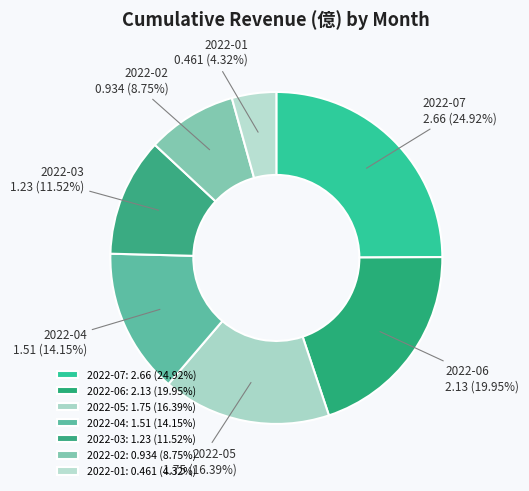

Is the sum of 2022-03 and 2022-07 greater than half?

No